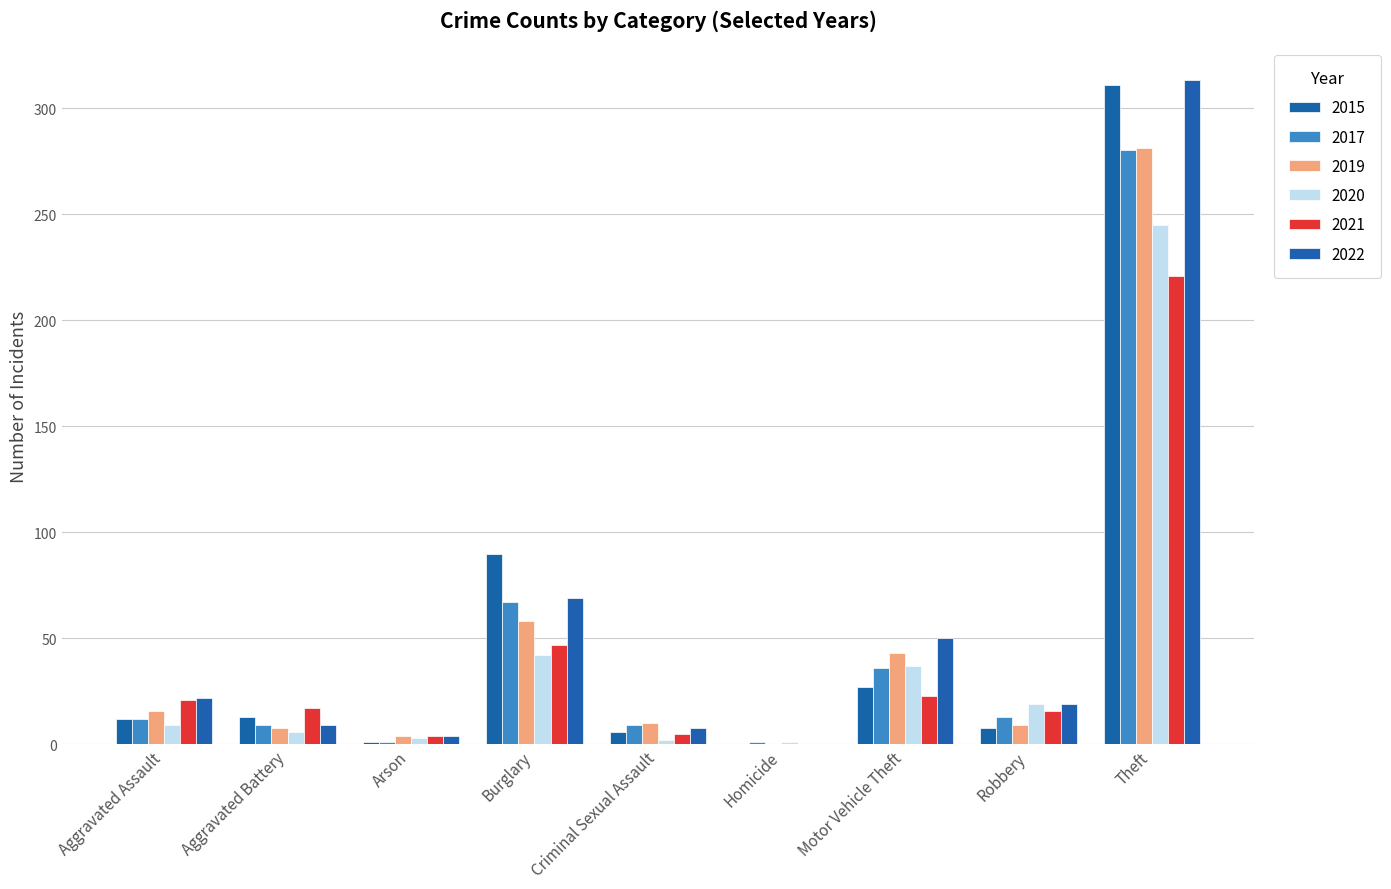

The 2017 series shows 12 at Aggravated Battery. True or false?

False